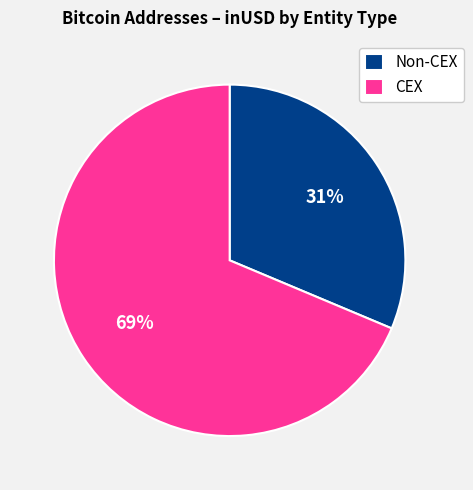

What is the smallest slice in the pie chart?

Non-CEX